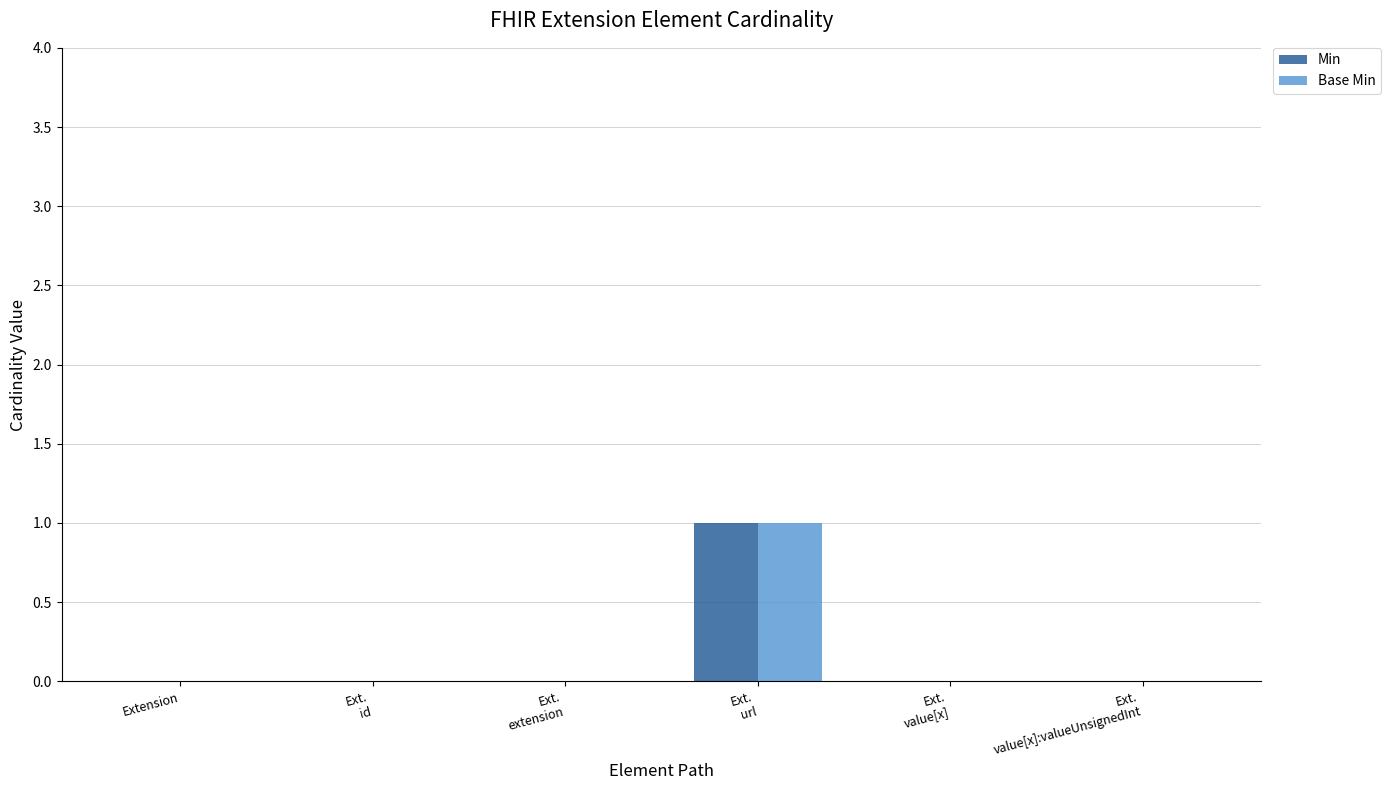

Reading left to right, what are all the values shown in this chart?

Min: 0	0	0	1	0	0
Base Min: 0	0	0	1	0	0